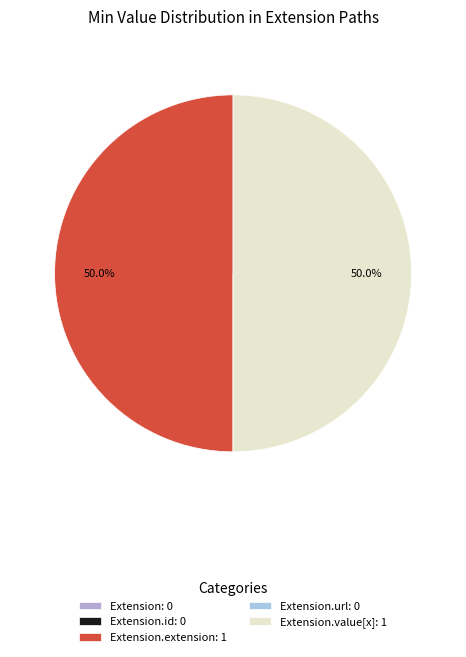

What is the ratio of the value at Extension.extension: 1 to the value at Extension.value[x]: 1?

1.0